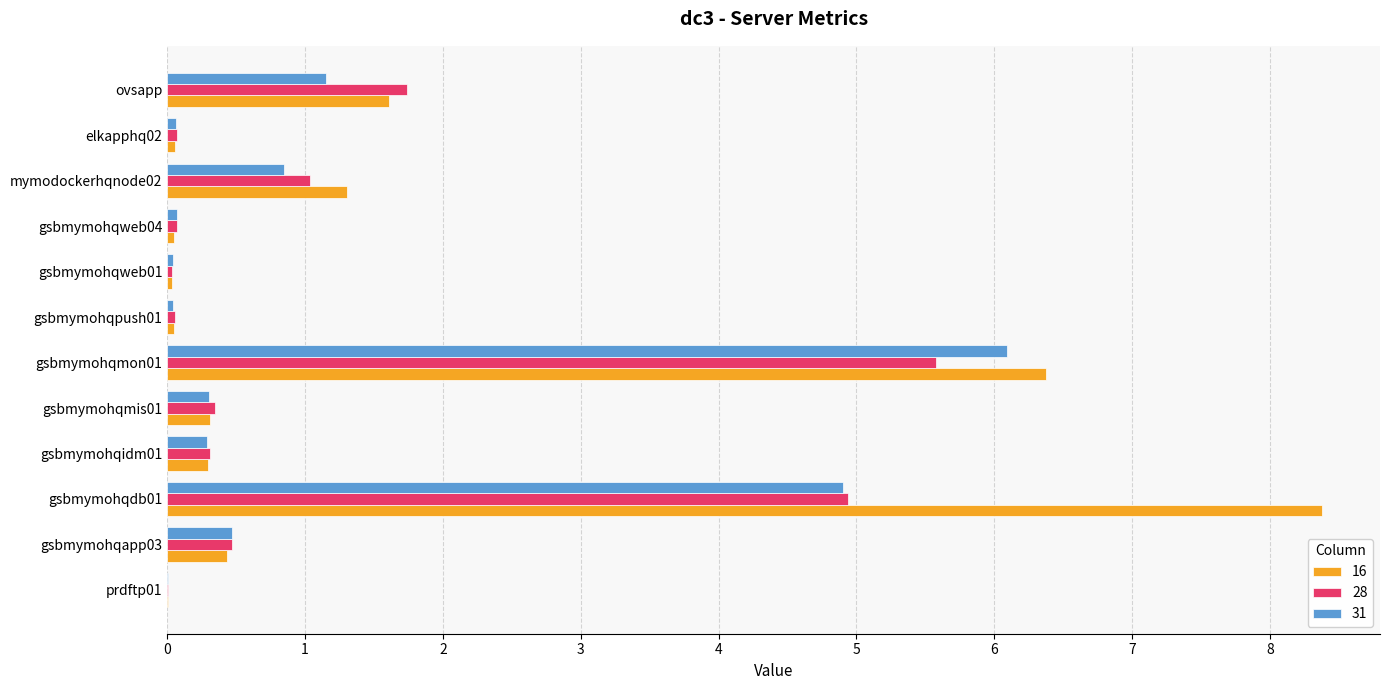

What is the sum of the 16 values at gsbmymohqdb01 and mymodockerhqnode02?

9.7